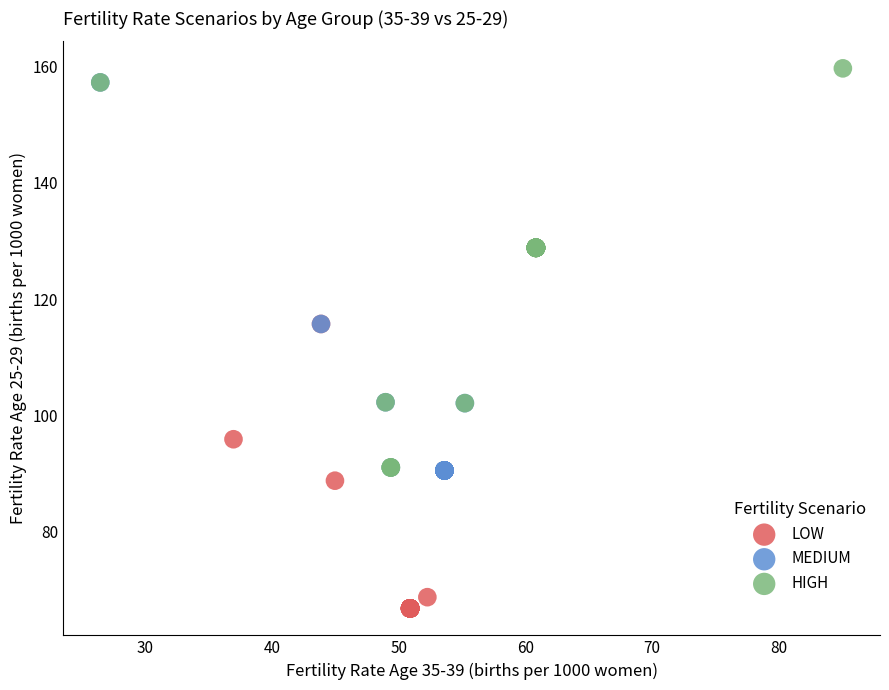

Which series contains the lowest Y value?

LOW